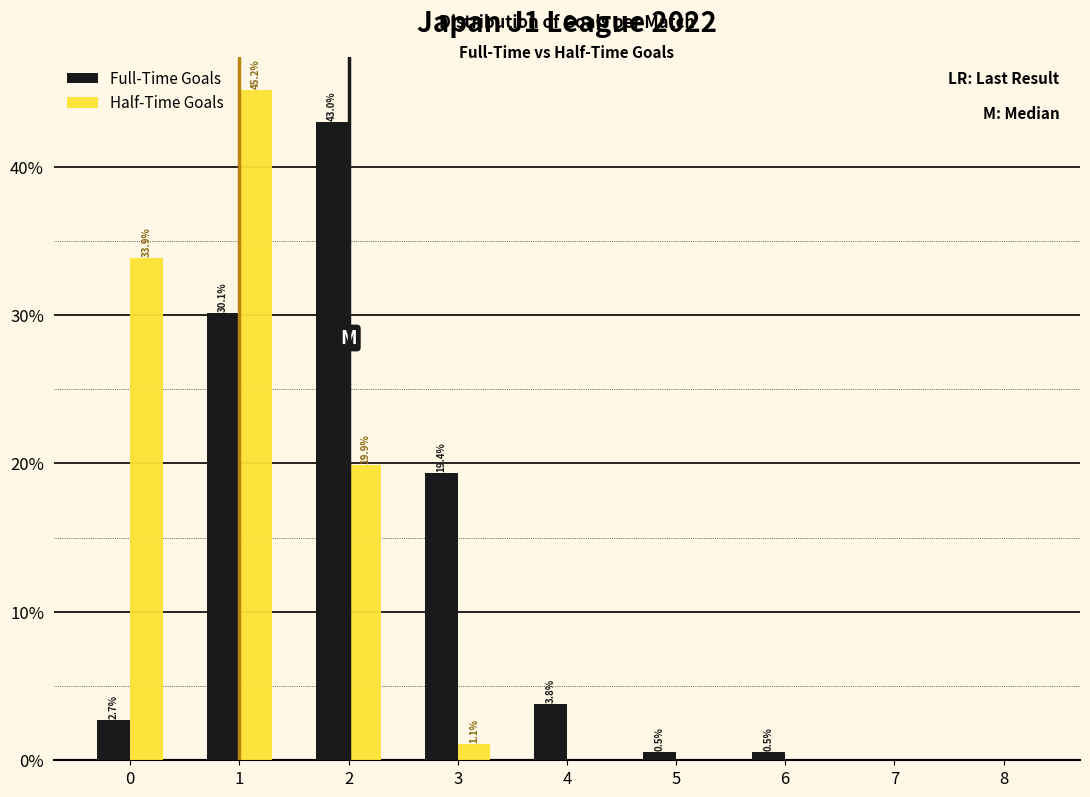

In the Full-Time Goals series, which range on the x-axis has the tallest bar?

1.5 to 2.5